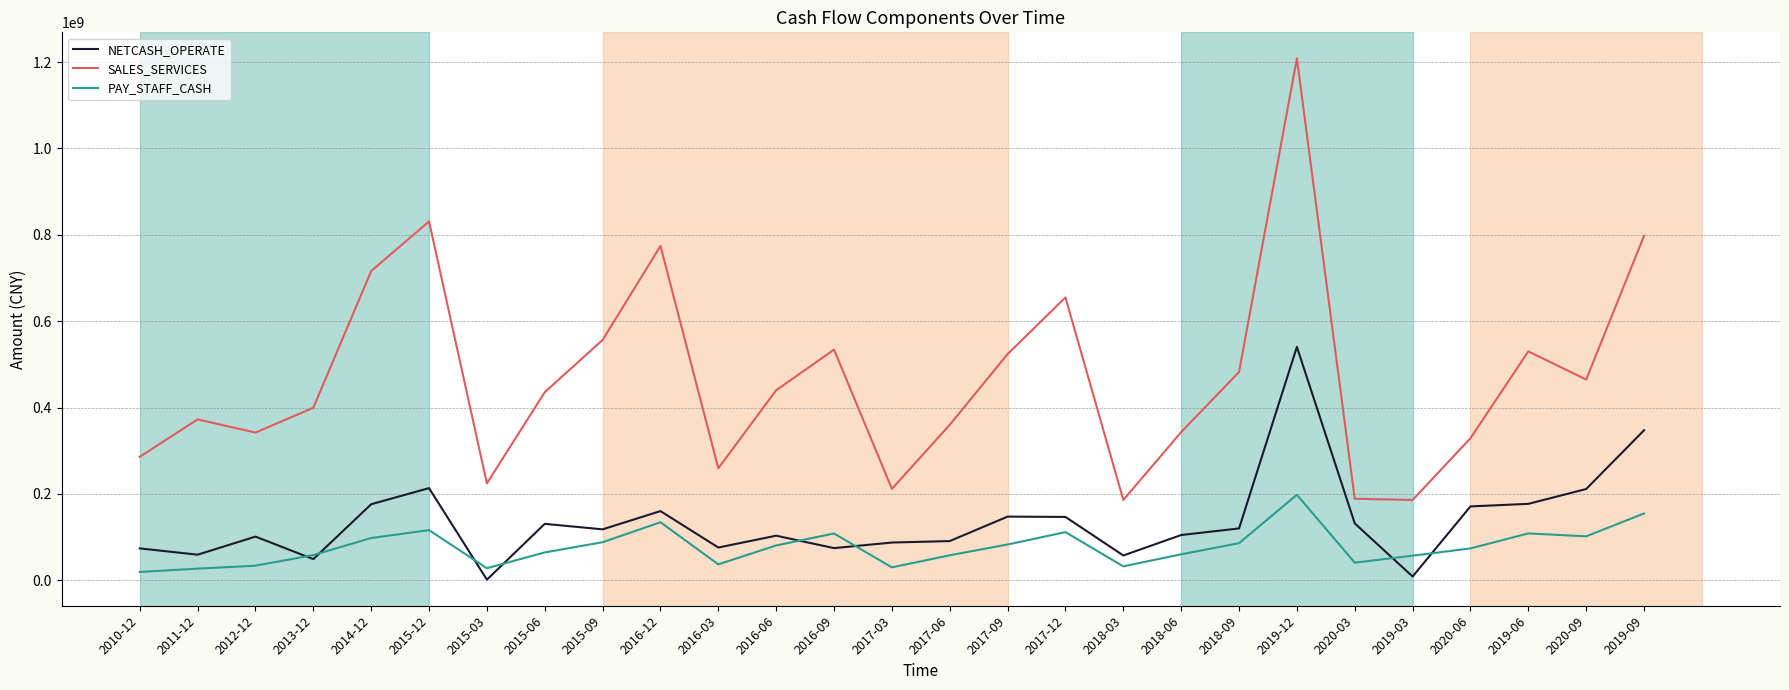

What is the greatest value displayed?

1208597890.1